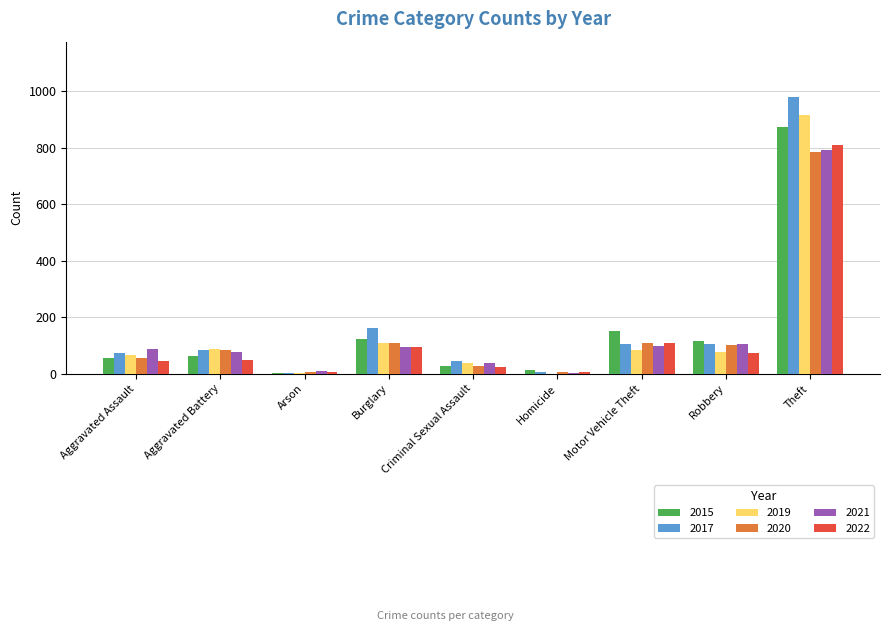

Which series changed the most between Arson and Theft?

2017